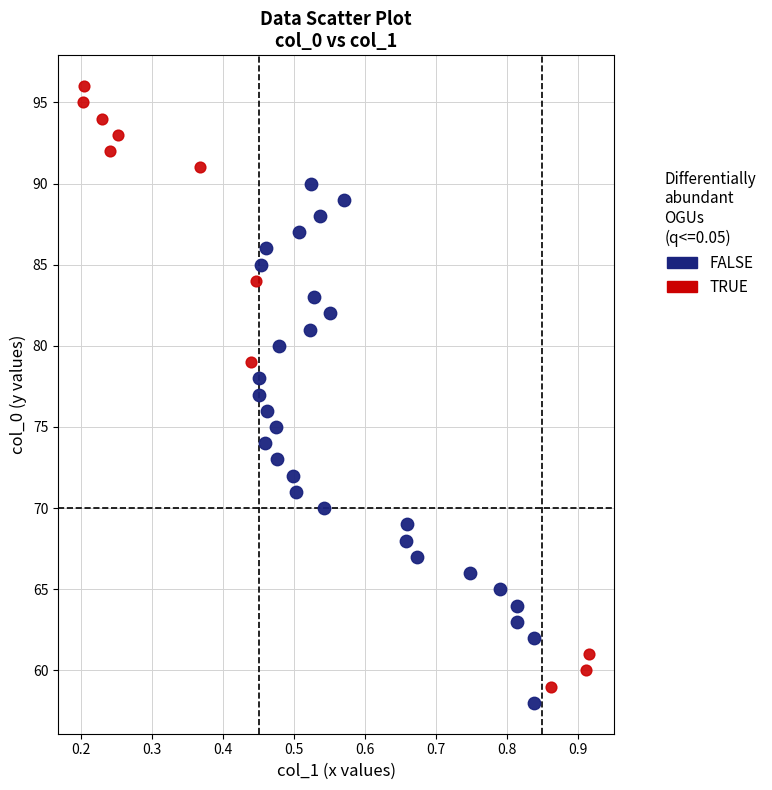

Which series has the largest Y range (max minus min)?

TRUE